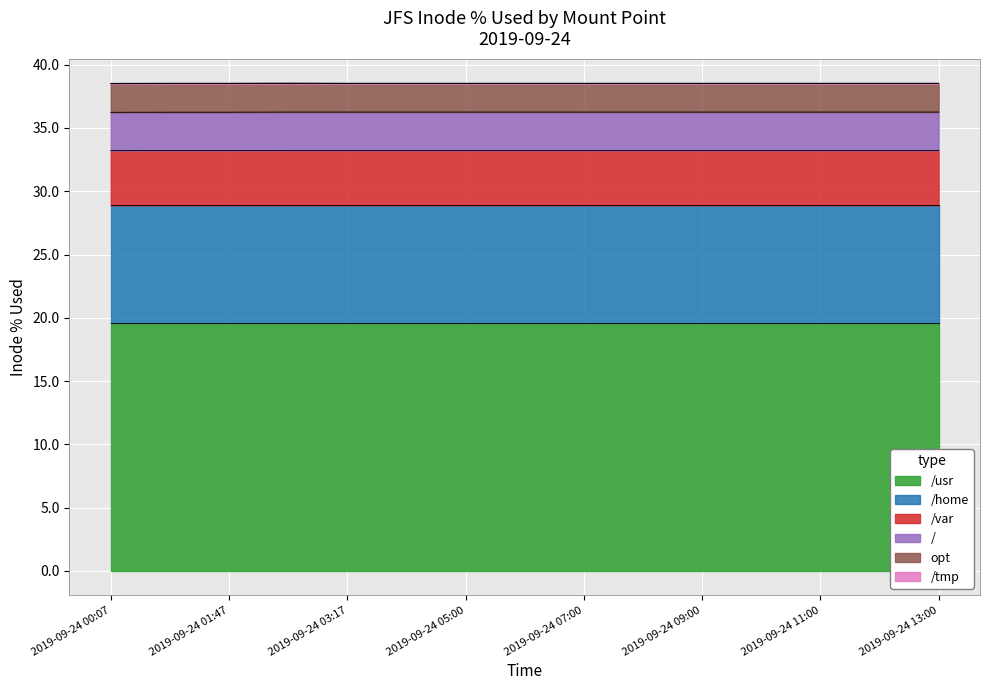

Reading right to left, list all the values displayed in this chart.

/usr: 2019-09-24 13:00=19.6	2019-09-24 12:00=19.6	2019-09-24 11:00=19.6	2019-09-24 10:00=19.6	2019-09-24 09:00=19.6	2019-09-24 08:00=19.6	2019-09-24 07:00=19.6	2019-09-24 06:00=19.6	2019-09-24 05:00=19.6	2019-09-24 04:07=19.6	2019-09-24 03:17=19.6	2019-09-24 02:37=19.6	2019-09-24 01:47=19.6	2019-09-24 00:57=19.6	2019-09-24 00:07=19.6
/home: 2019-09-24 13:00=9.3	2019-09-24 12:00=9.3	2019-09-24 11:00=9.3	2019-09-24 10:00=9.3	2019-09-24 09:00=9.3	2019-09-24 08:00=9.3	2019-09-24 07:00=9.3	2019-09-24 06:00=9.3	2019-09-24 05:00=9.3	2019-09-24 04:07=9.3	2019-09-24 03:17=9.3	2019-09-24 02:37=9.3	2019-09-24 01:47=9.3	2019-09-24 00:57=9.3	2019-09-24 00:07=9.3
/var: 2019-09-24 13:00=4.3	2019-09-24 12:00=4.3	2019-09-24 11:00=4.3	2019-09-24 10:00=4.3	2019-09-24 09:00=4.3	2019-09-24 08:00=4.3	2019-09-24 07:00=4.3	2019-09-24 06:00=4.3	2019-09-24 05:00=4.3	2019-09-24 04:07=4.3	2019-09-24 03:17=4.3	2019-09-24 02:37=4.3	2019-09-24 01:47=4.3	2019-09-24 00:57=4.3	2019-09-24 00:07=4.3
/: 2019-09-24 13:00=3.0	2019-09-24 12:00=3.0	2019-09-24 11:00=3.0	2019-09-24 10:00=3.0	2019-09-24 09:00=3.0	2019-09-24 08:00=3.0	2019-09-24 07:00=3.0	2019-09-24 06:00=3.0	2019-09-24 05:00=3.0	2019-09-24 04:07=3.0	2019-09-24 03:17=3.0	2019-09-24 02:37=3.0	2019-09-24 01:47=3.0	2019-09-24 00:57=3.0	2019-09-24 00:07=3.0
opt: 2019-09-24 13:00=2.3	2019-09-24 12:00=2.3	2019-09-24 11:00=2.3	2019-09-24 10:00=2.3	2019-09-24 09:00=2.3	2019-09-24 08:00=2.3	2019-09-24 07:00=2.3	2019-09-24 06:00=2.3	2019-09-24 05:00=2.3	2019-09-24 04:07=2.3	2019-09-24 03:17=2.3	2019-09-24 02:37=2.3	2019-09-24 01:47=2.3	2019-09-24 00:57=2.3	2019-09-24 00:07=2.3
/tmp: 2019-09-24 13:00=0.0	2019-09-24 12:00=0.0	2019-09-24 11:00=0.0	2019-09-24 10:00=0.0	2019-09-24 09:00=0.0	2019-09-24 08:00=0.0	2019-09-24 07:00=0.0	2019-09-24 06:00=0.0	2019-09-24 05:00=0.0	2019-09-24 04:07=0.0	2019-09-24 03:17=0.0	2019-09-24 02:37=0.0	2019-09-24 01:47=0.0	2019-09-24 00:57=0.0	2019-09-24 00:07=0.0